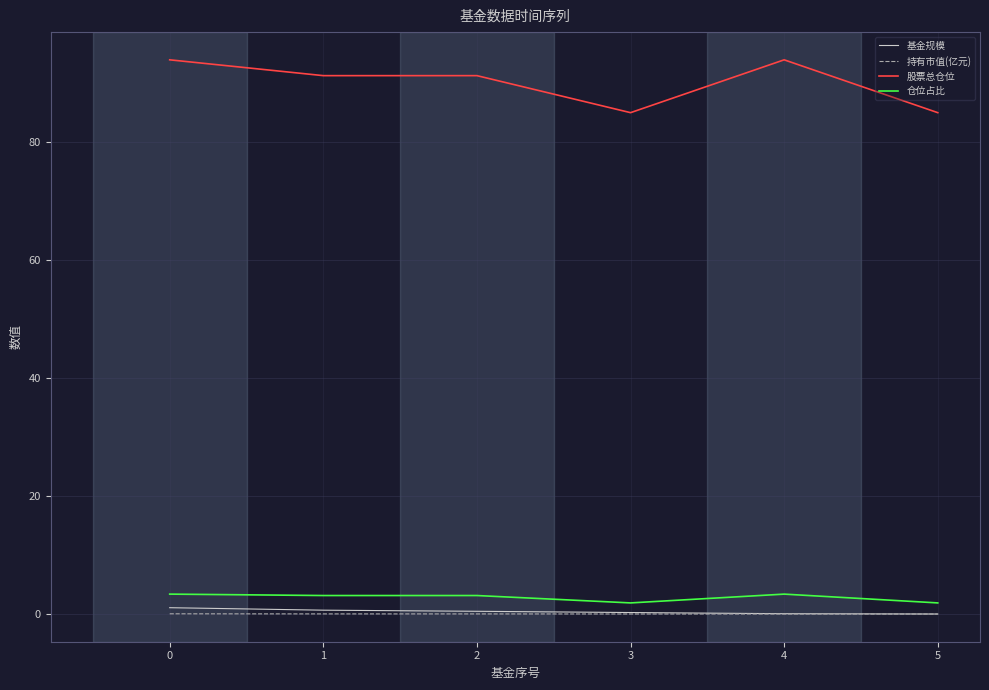

What is the average value of the 仓位占比 series?

2.8